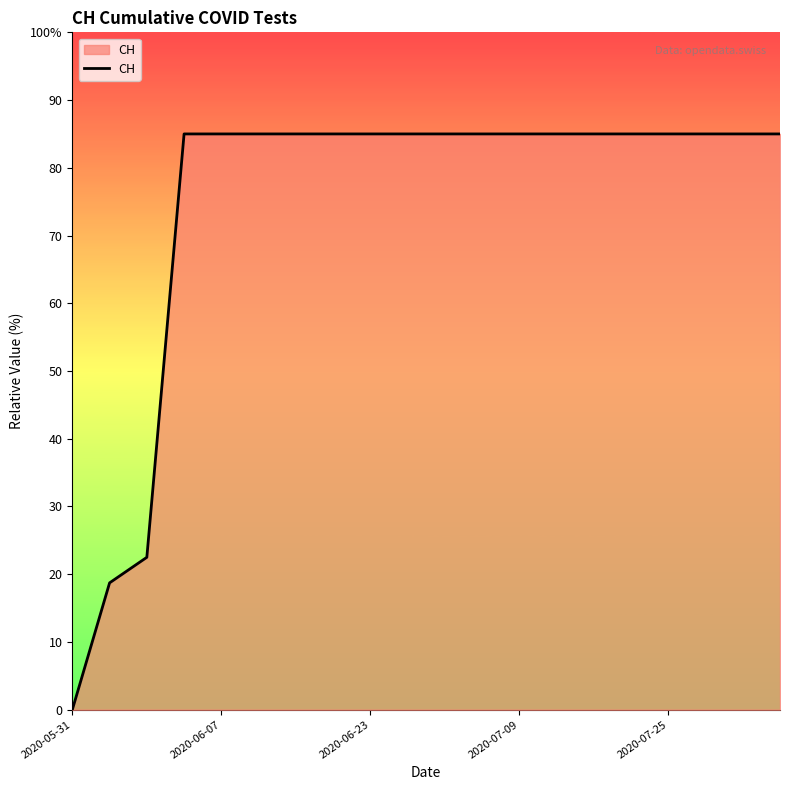

At which category does the chart reach its minimum across all series?

2020-05-31